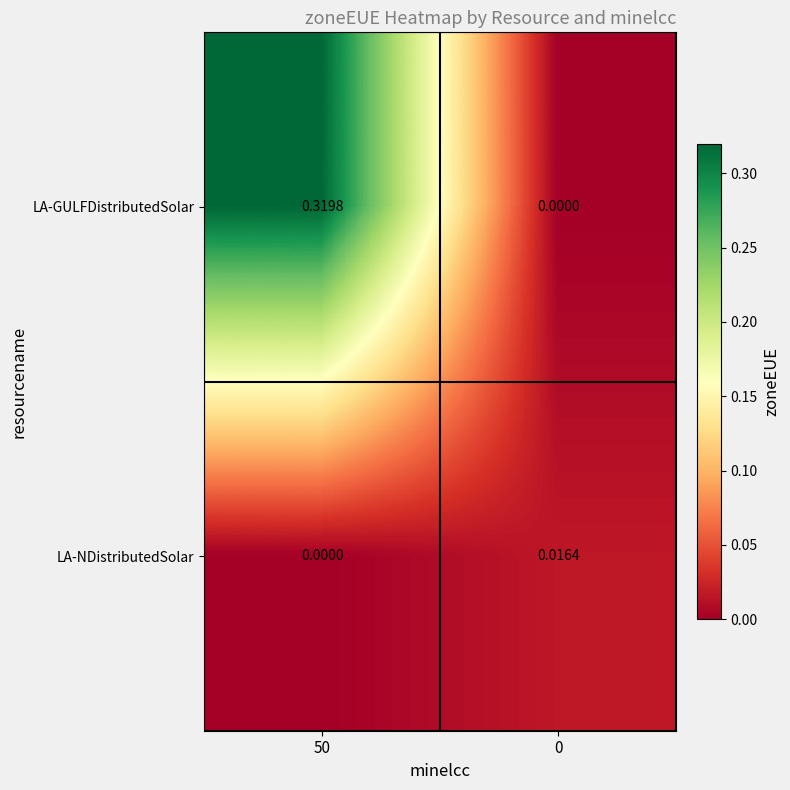

How many series are shown in this chart?

2